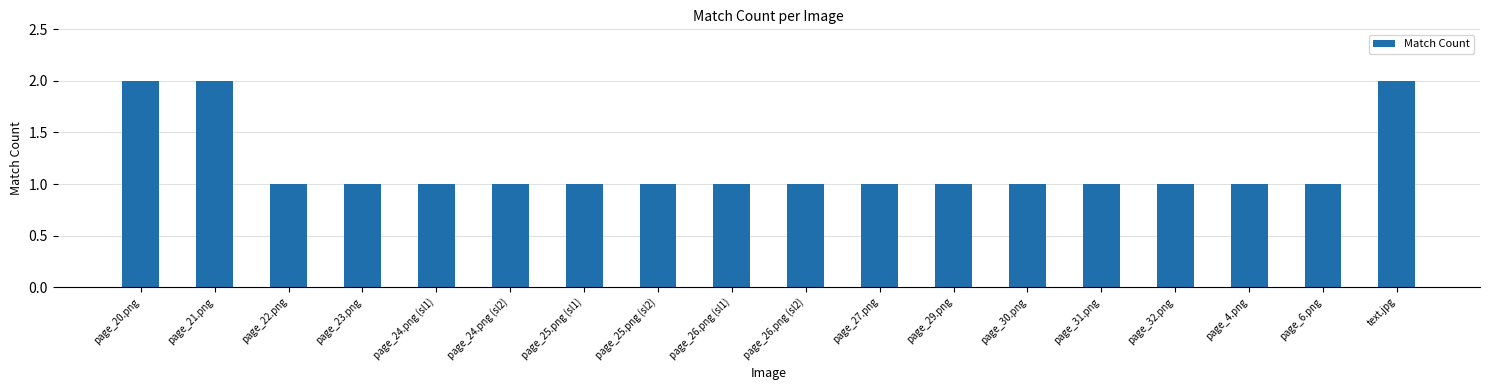

What is the change in value from page_20.png to page_32.png?

-1